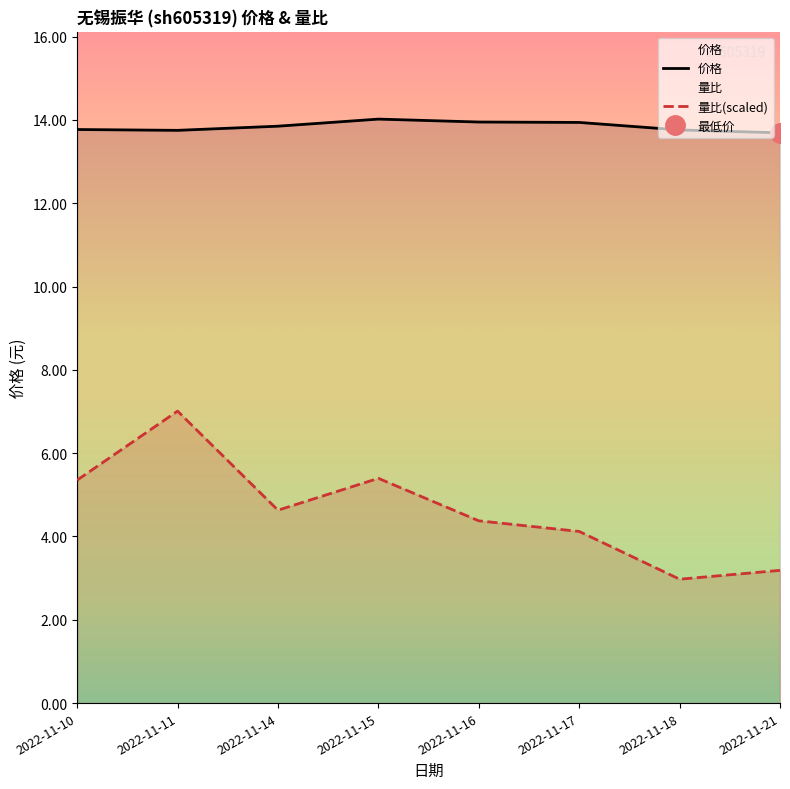

Reading left to right, extract all data points from this chart.

价格: 13.8	13.8	13.8	14.0	13.9	13.9	13.8	13.7
量比(scaled): 5.4	7.0	4.6	5.4	4.4	4.1	3.0	3.2